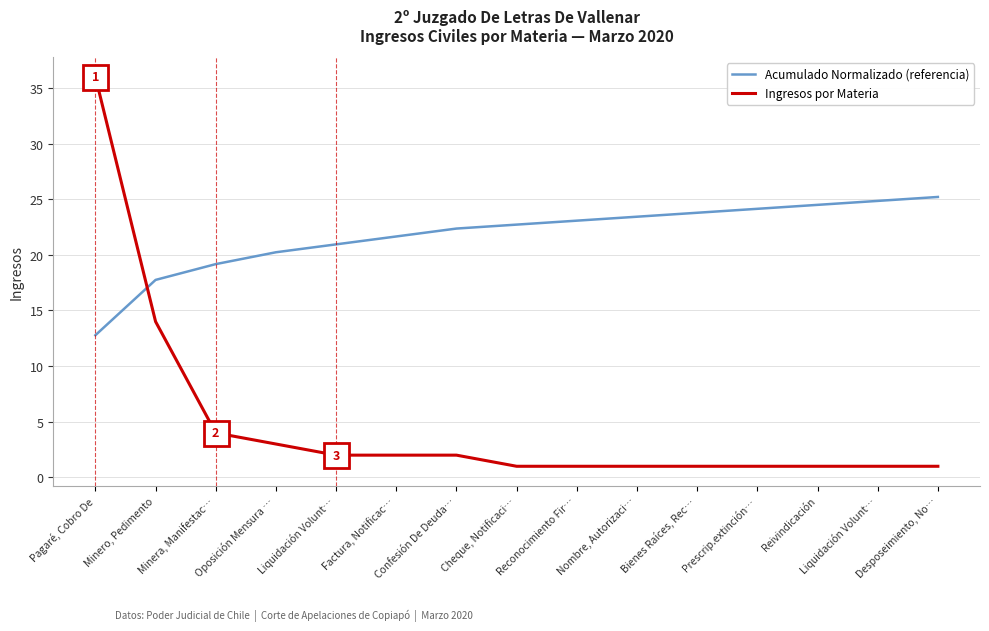

What is the label of the 1st point from the right?

Desposeimiento, No…